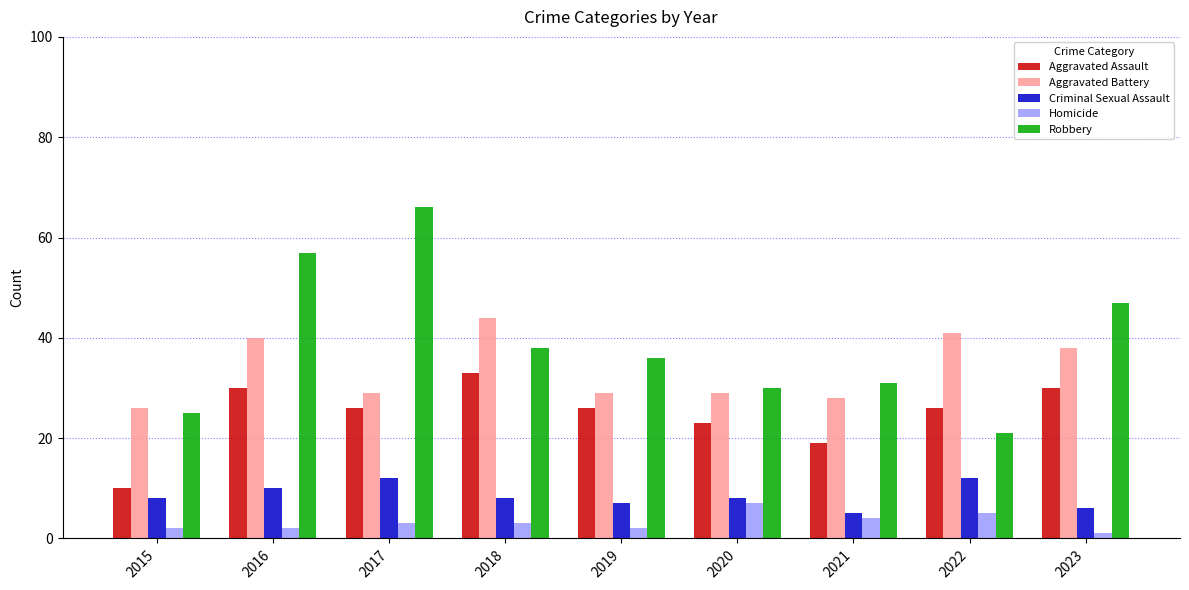

The Aggravated Assault series shows 10 at 2015. True or false?

True